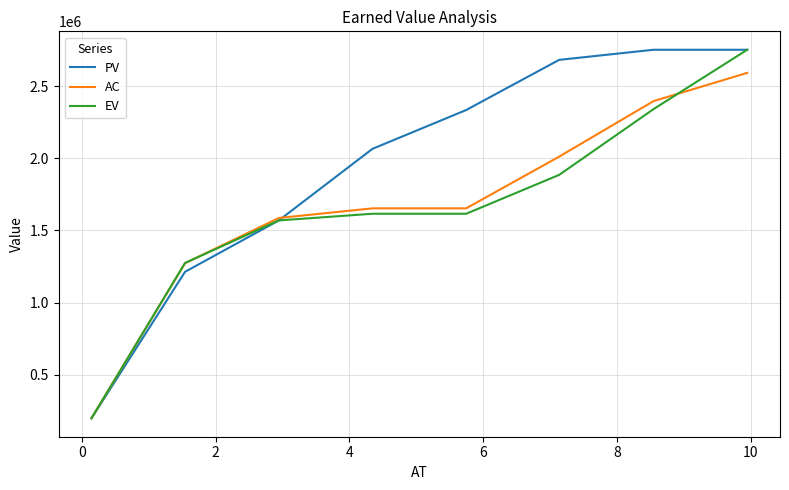

Which series has the largest total across all categories?

PV